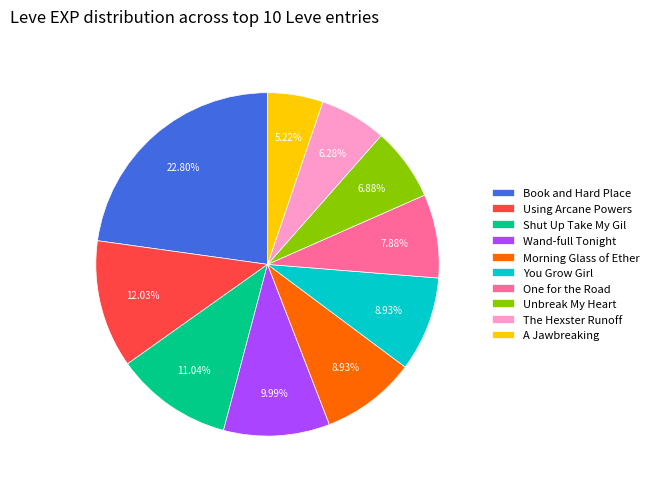

Which category has the biggest portion of the pie?

Book and Hard Place